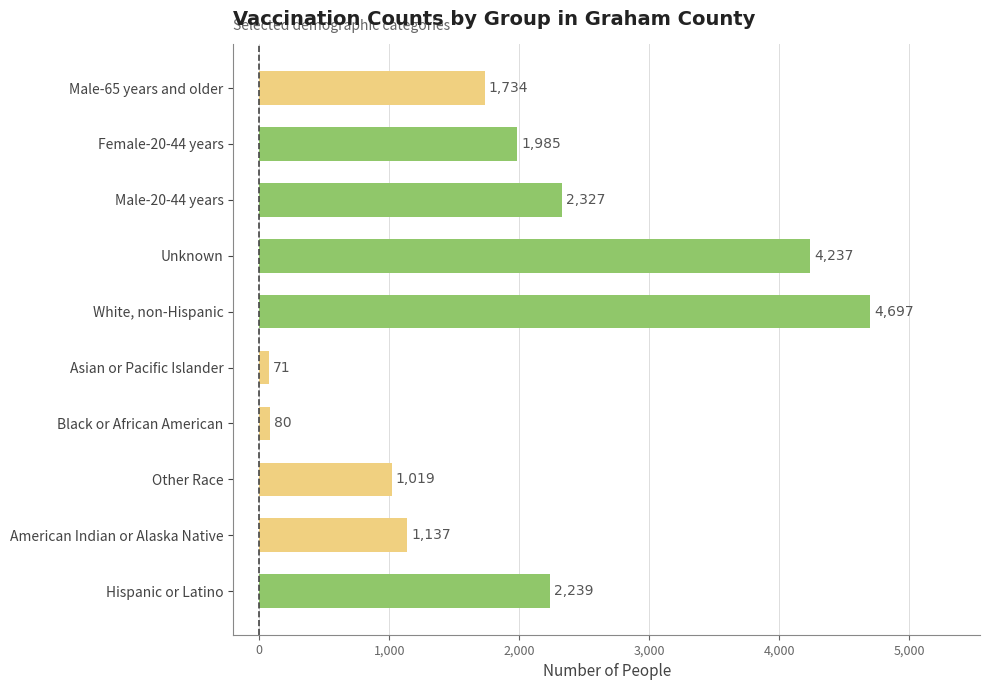

Rank the categories by value from lowest to highest.

Asian or Pacific Islander, Black or African American, Other Race, American Indian or Alaska Native, Male-65 years and older, Female-20-44 years, Hispanic or Latino, Male-20-44 years, Unknown, White, non-Hispanic